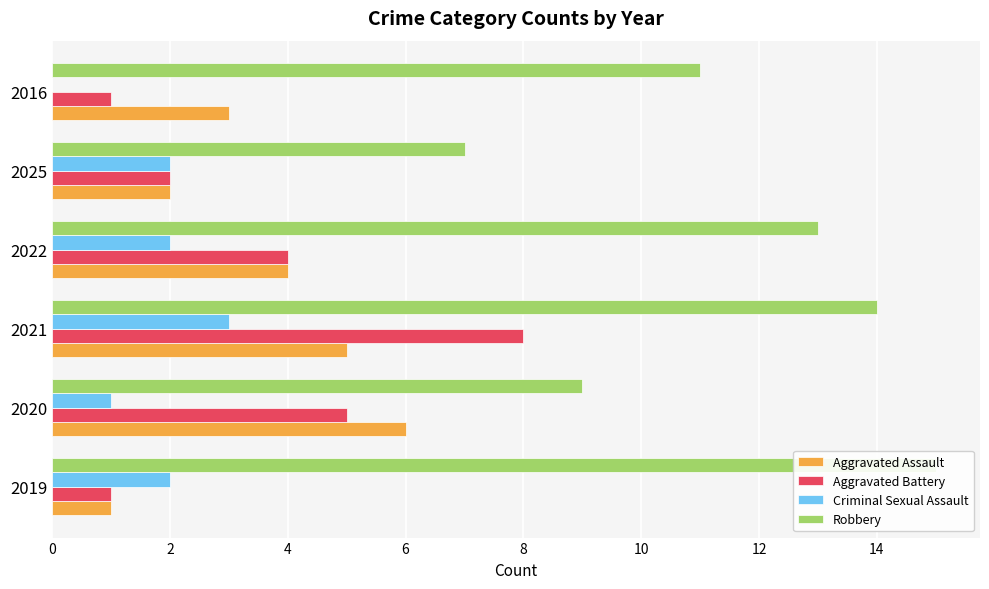

What is the difference between the maximum and minimum values in the Aggravated Battery series?

7